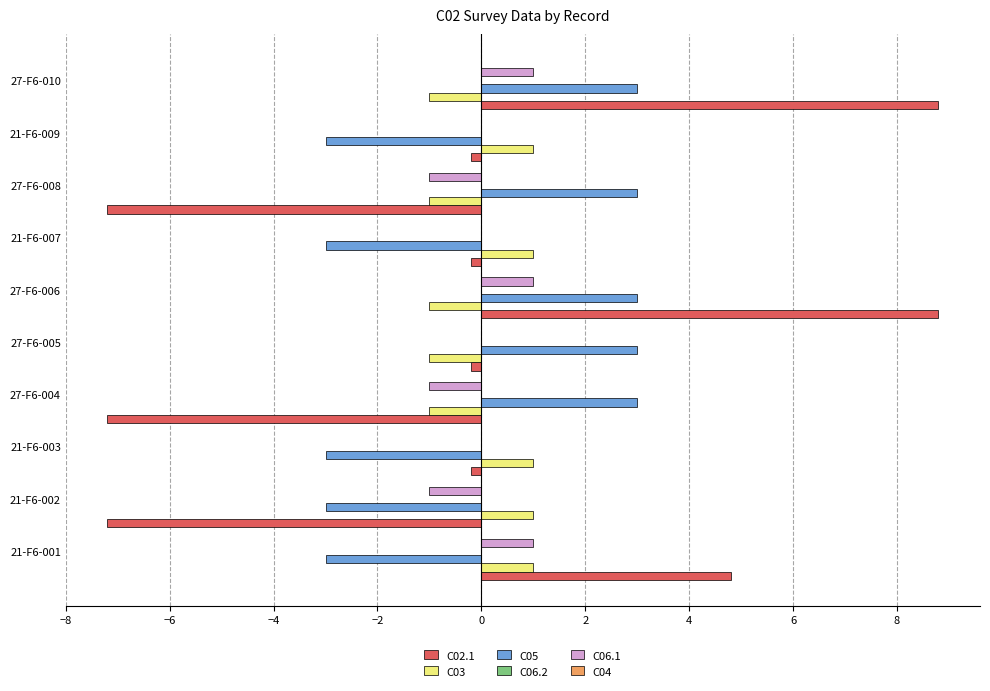

What is the greatest value displayed?

8.8